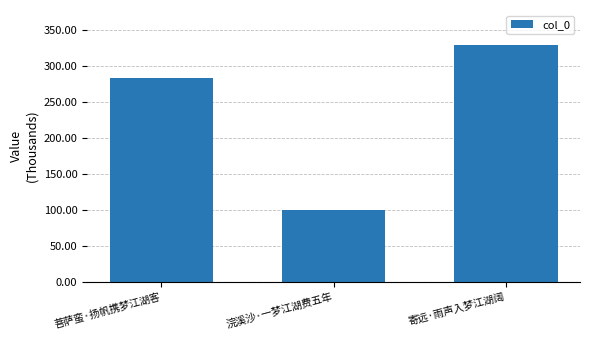

Reading left to right, list all the values displayed in this chart.

282.9	99.5	328.4